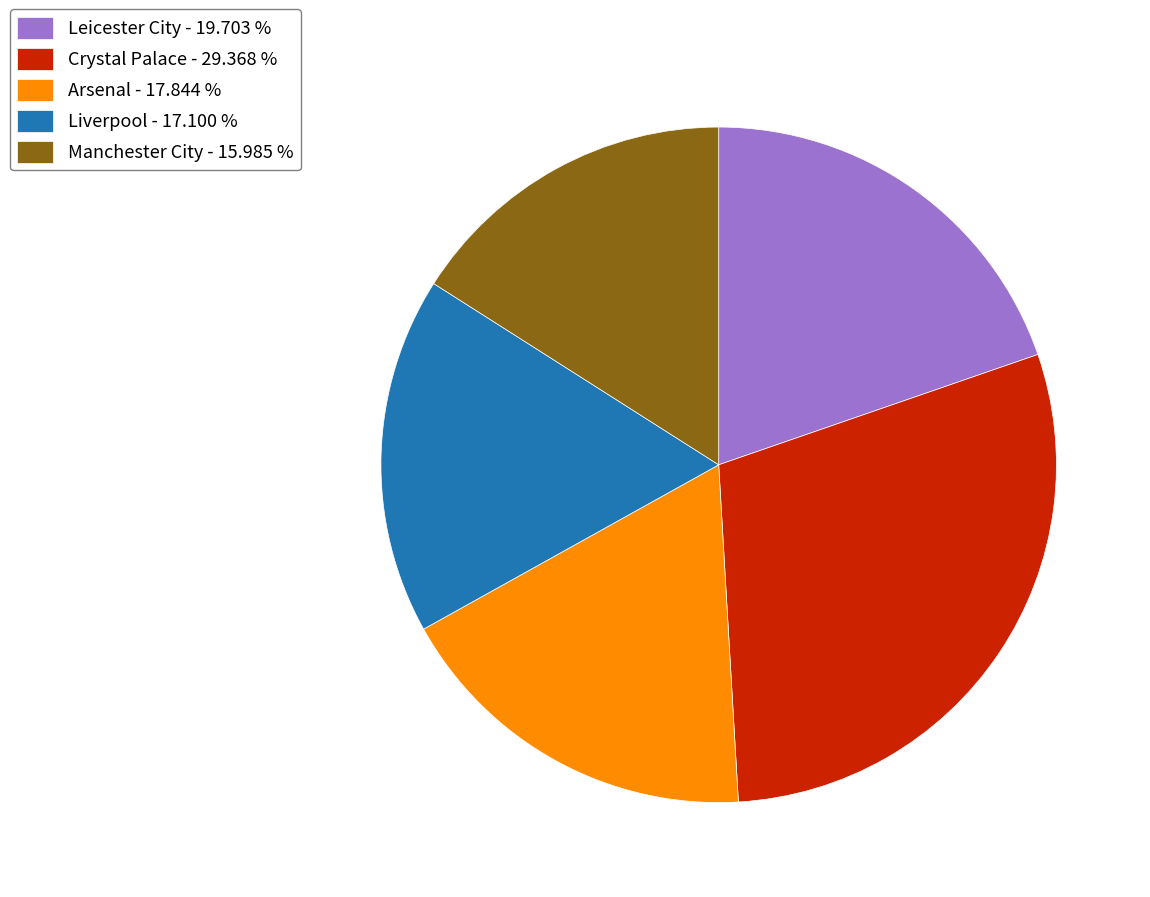

Is there any slice that represents more than half of the pie?

No